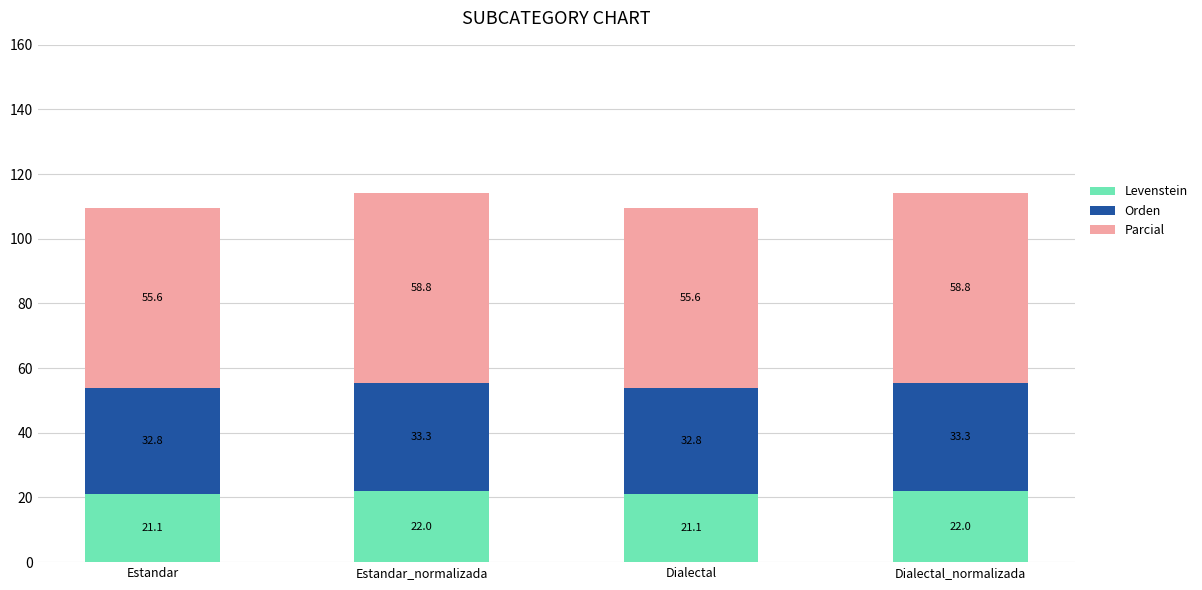

What is the approximate value of Levenstein at Estandar_normalizada?

22.0